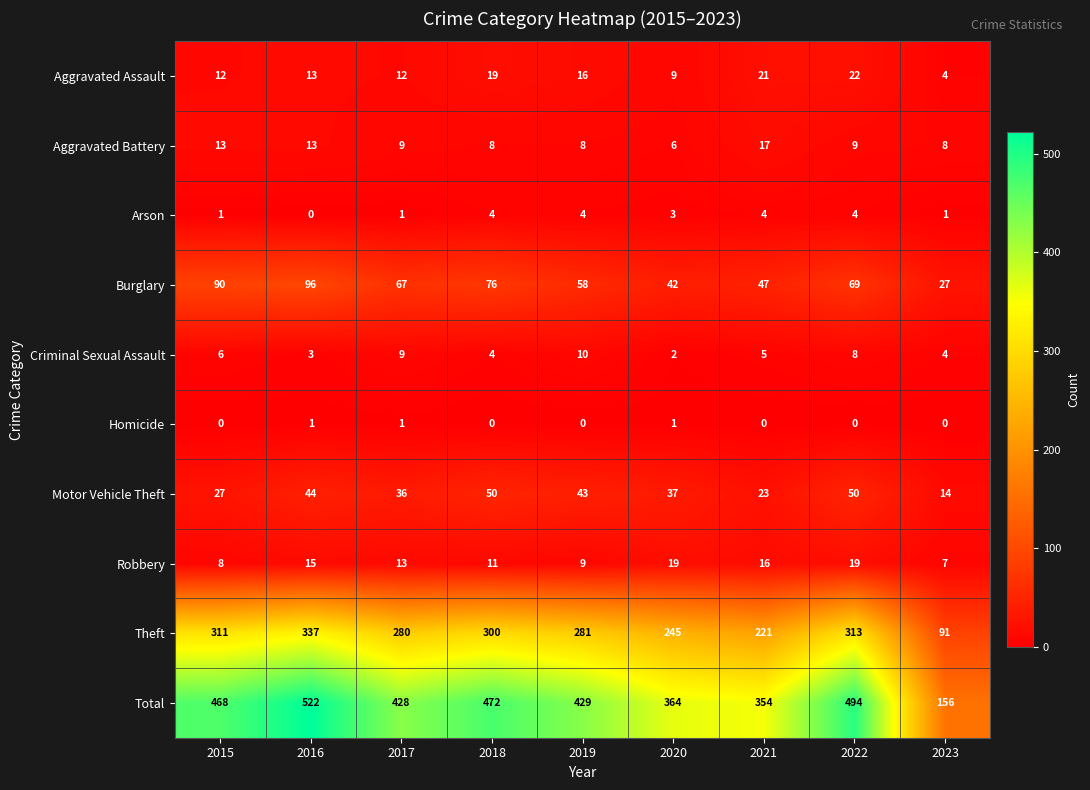

True or false: Total has a value of 679 at 2018.

False